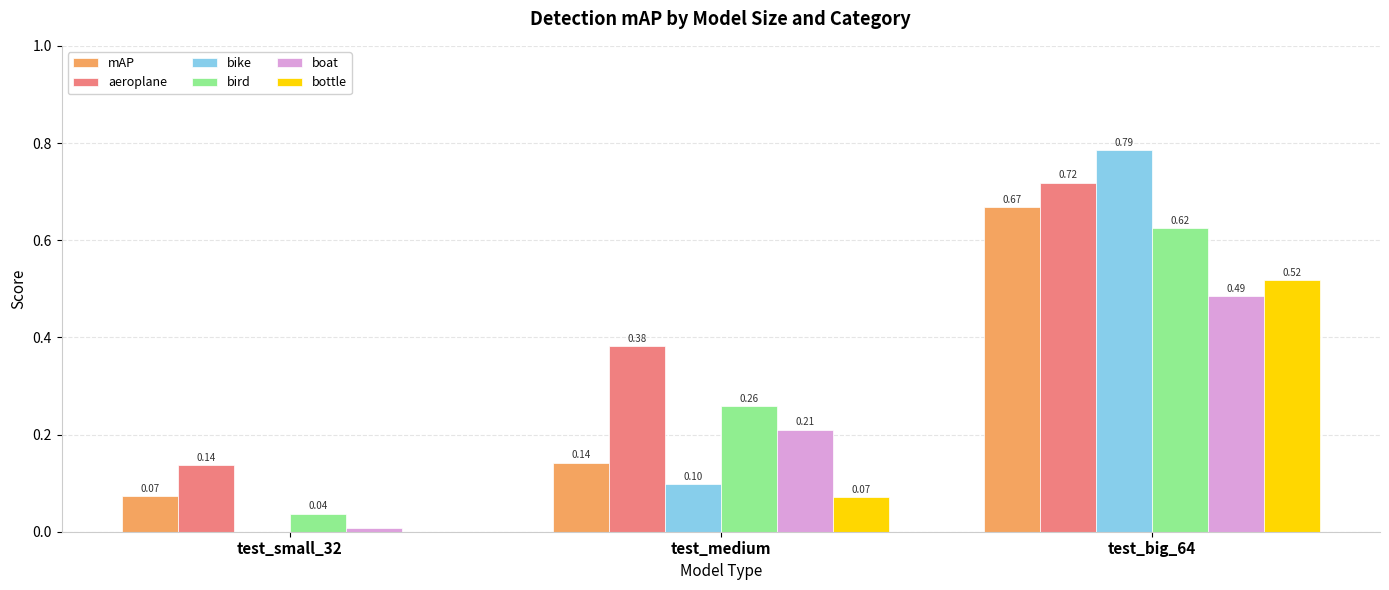

What is the sum of all mAP values?

0.9